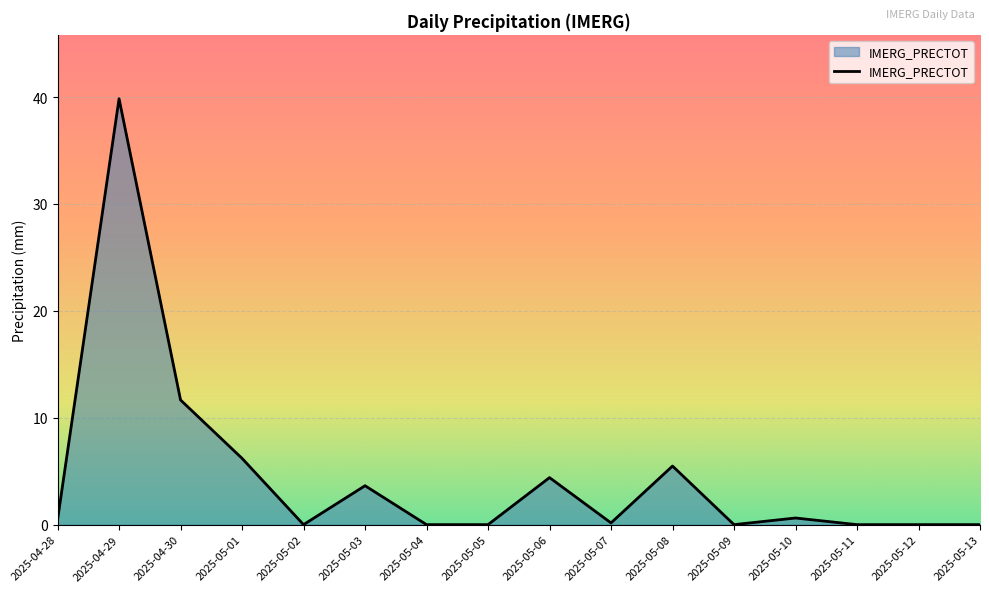

What position from the right is 2025-05-01?

13